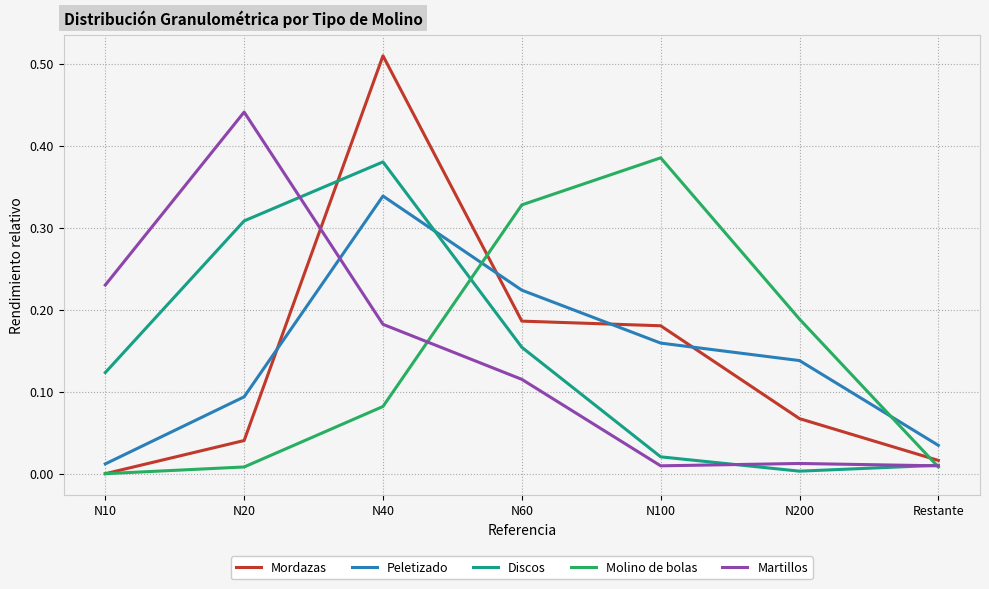

Rank the series by their maximum value, from lowest to highest.

Peletizado, Discos, Molino de bolas, Martillos, Mordazas